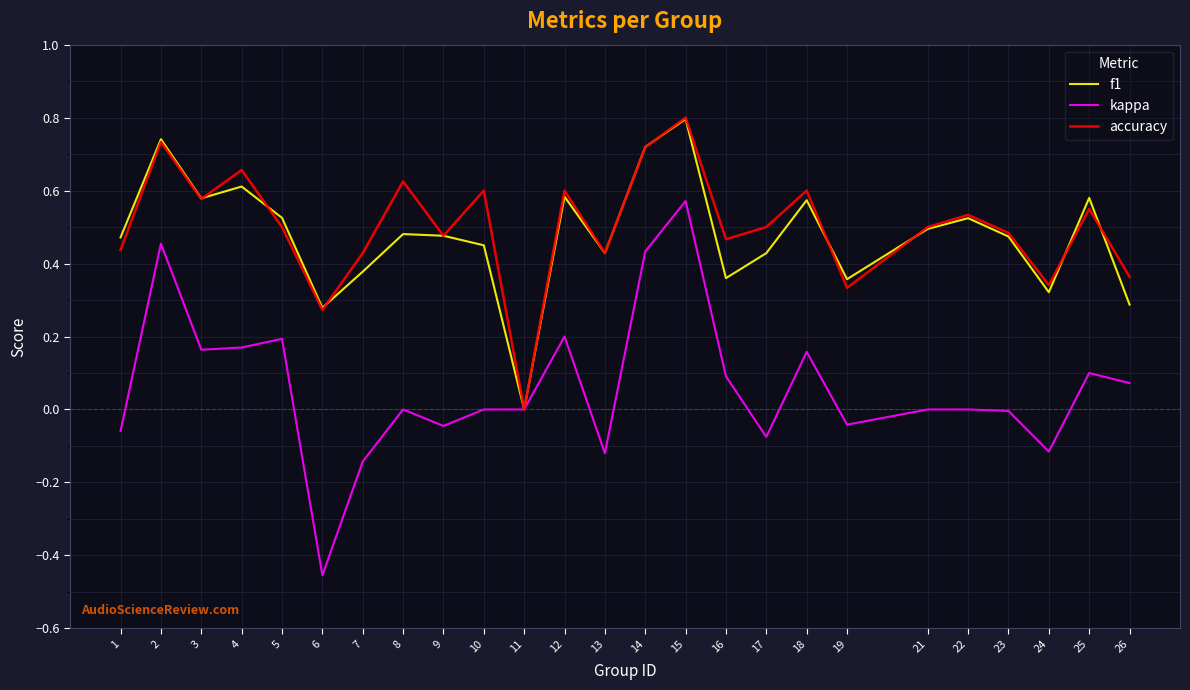

At which category is the sum across all series the highest?

15